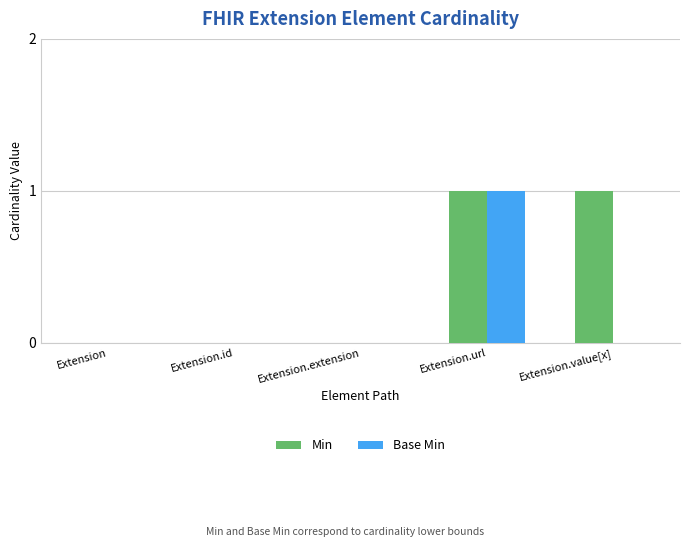

At which category is the sum across all series the highest?

Extension.url